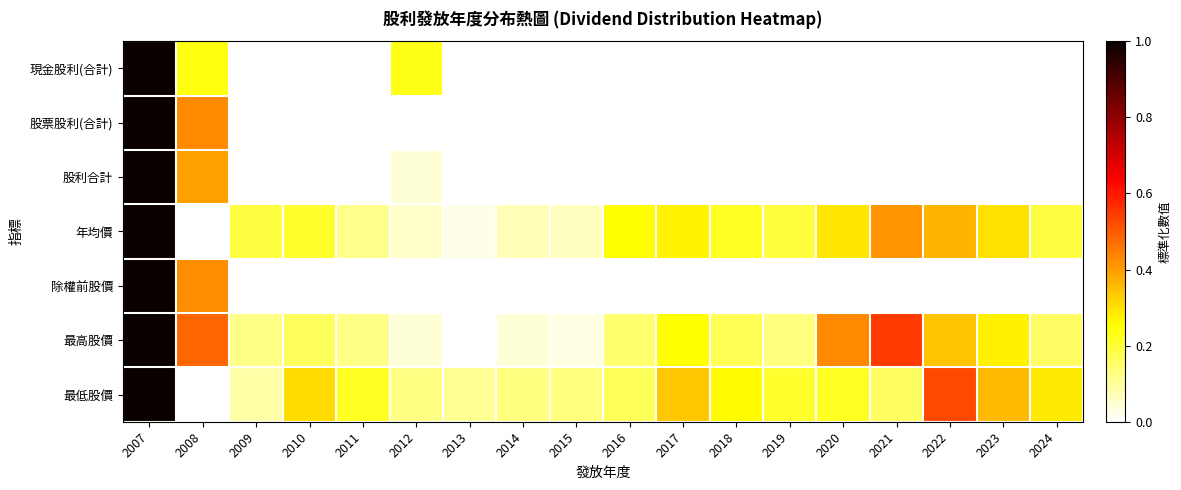

Which has a higher value, 2022 or 2010?

2022